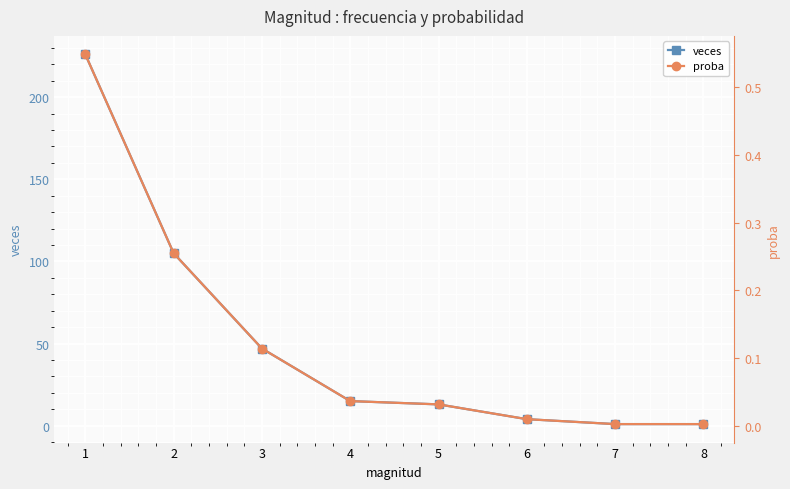

Which series changed the most between 4 and 7?

veces